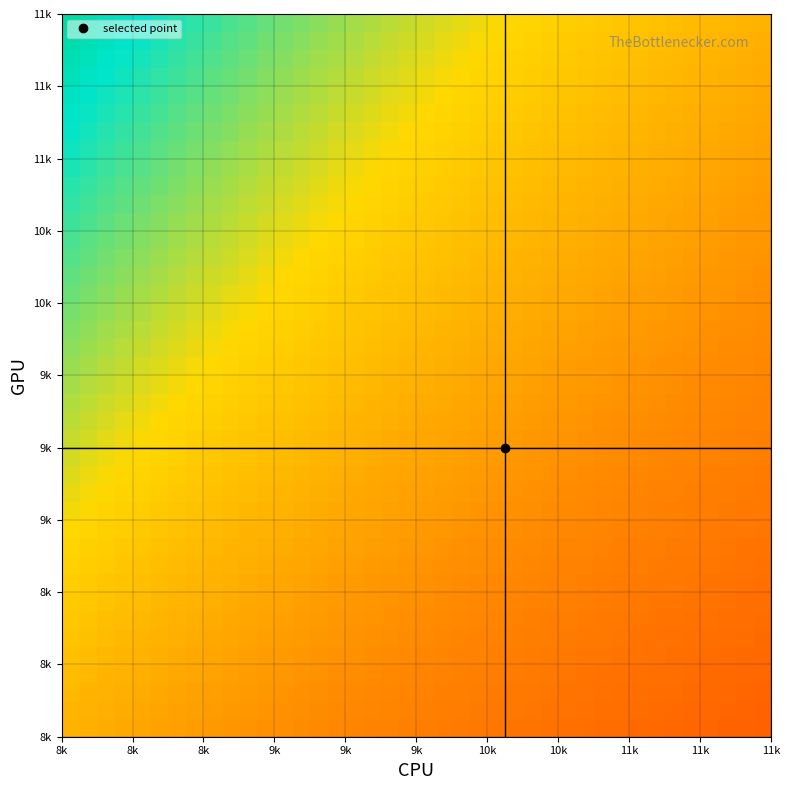

How many series are shown in this chart?

40